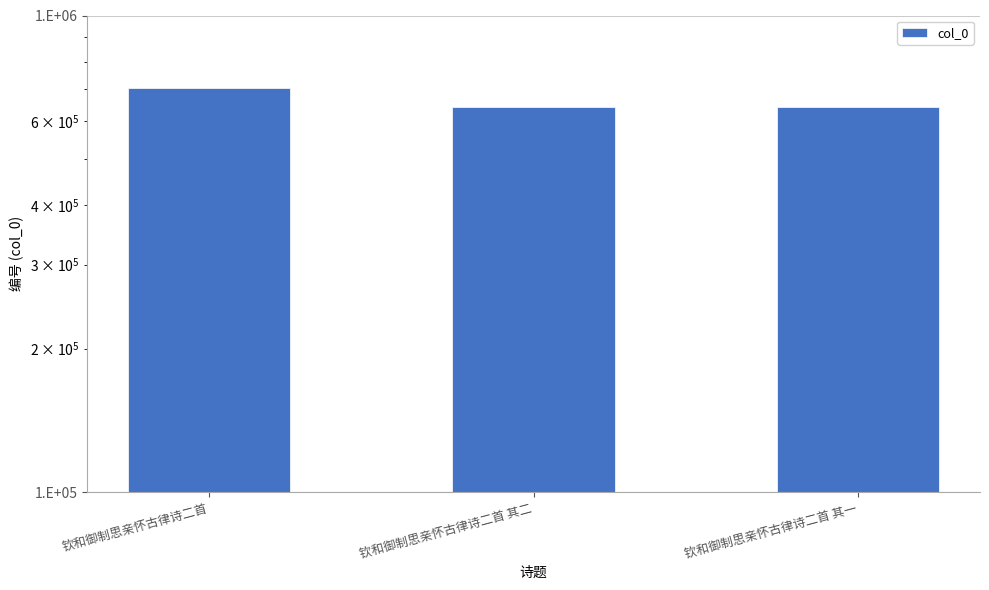

What is the difference between the maximum and minimum values?

59642